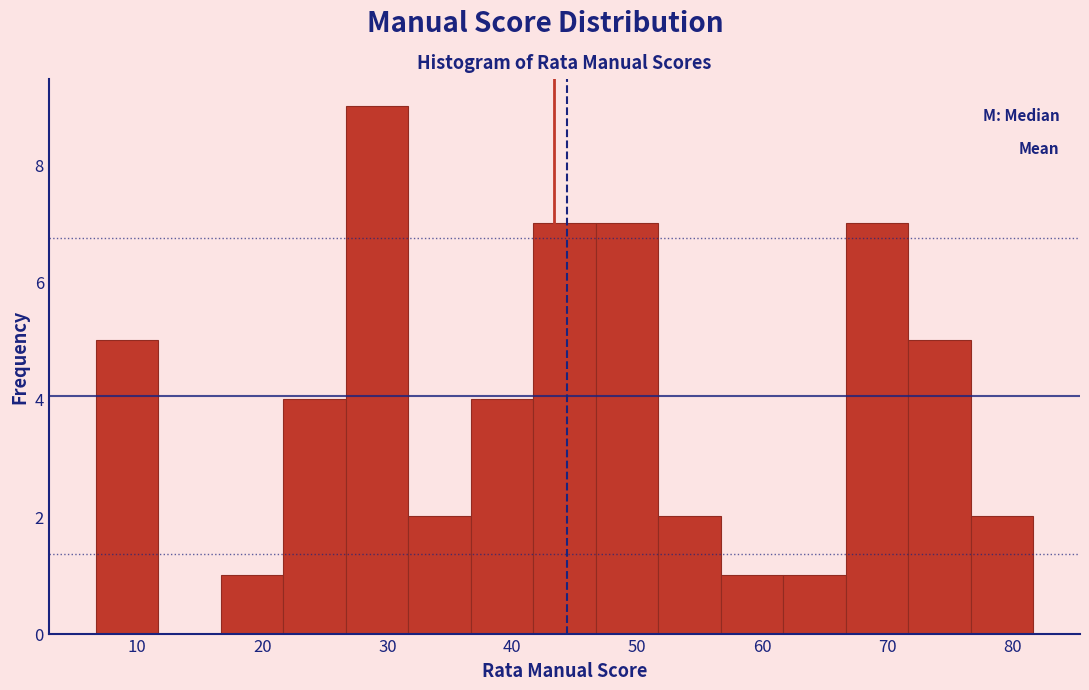

Reading left to right, list every bar in this chart as the range it spans on the x-axis followed by its height. Neither the bar edges nor the heights are printed on the chart, so give them approximately, as read against the axes.

7 to 12: 5
12 to 17: 0
17 to 22: 1
22 to 27: 4
27 to 32: 9
32 to 37: 2
37 to 42: 4
42 to 47: 7
47 to 52: 7
52 to 57: 2
57 to 62: 1
62 to 67: 1
67 to 72: 7
72 to 77: 5
77 to 82: 2